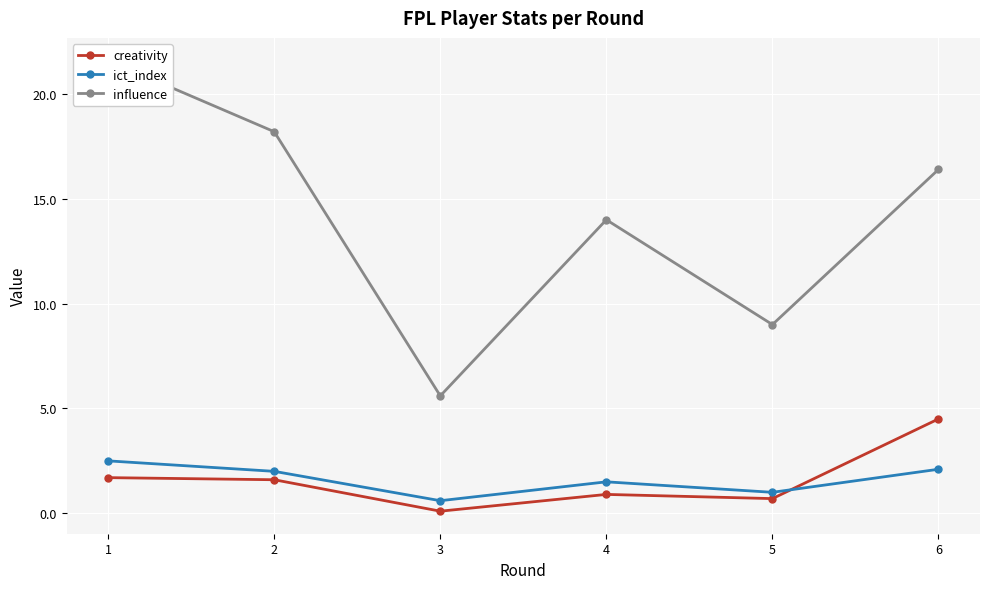

At which label does ict_index first exceed 2?

1